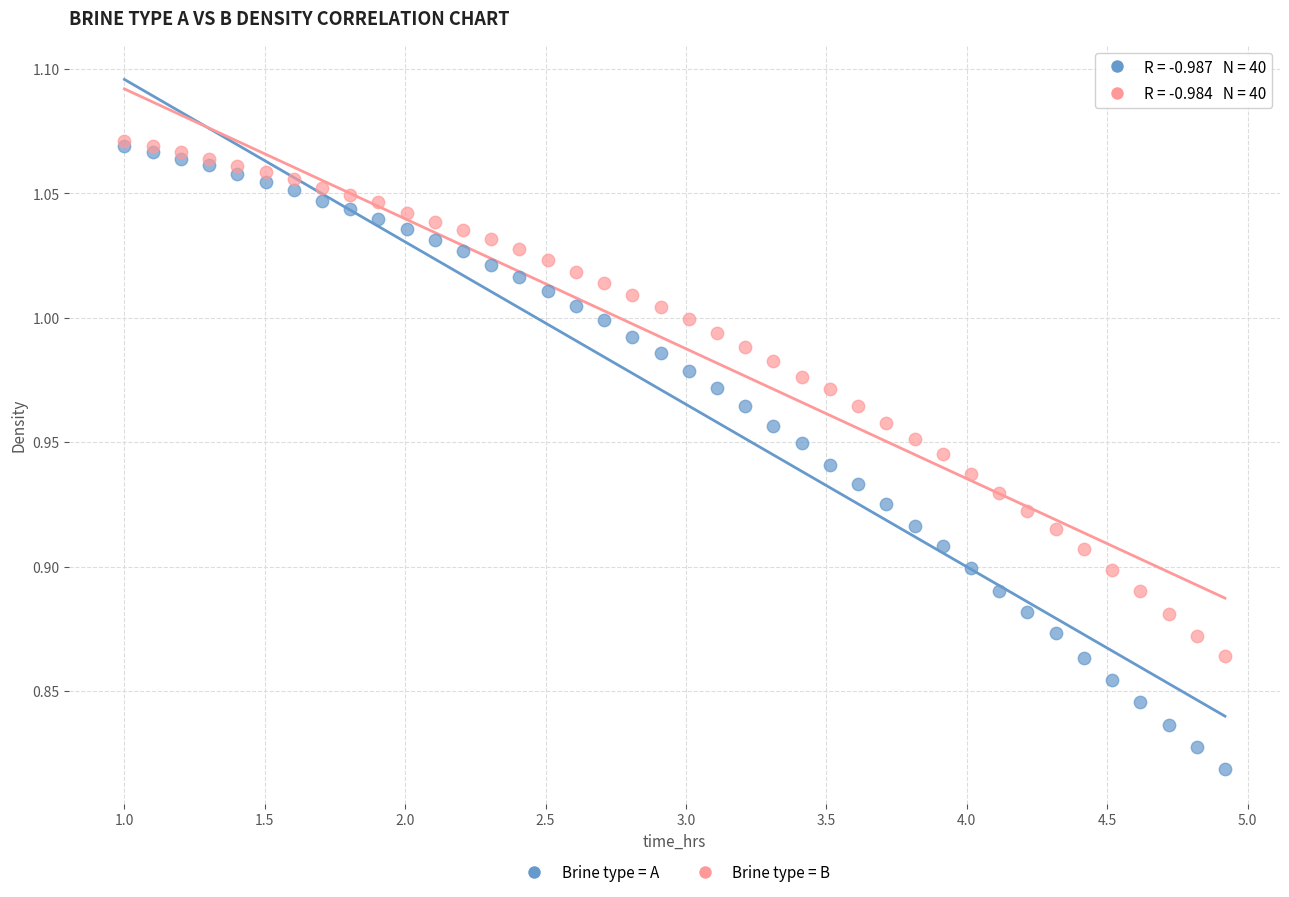

What are all the series names shown in the legend?

Brine type = A, Brine type = B